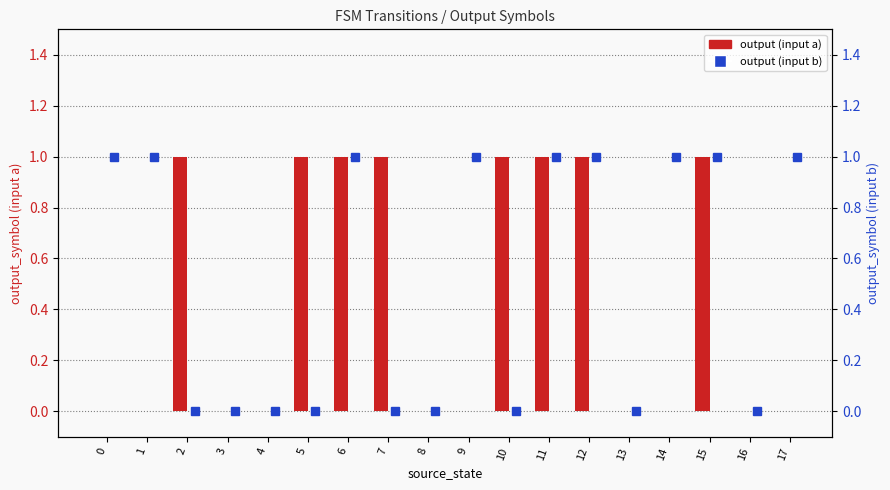

Which series has the widest spread of values?

output (input a)